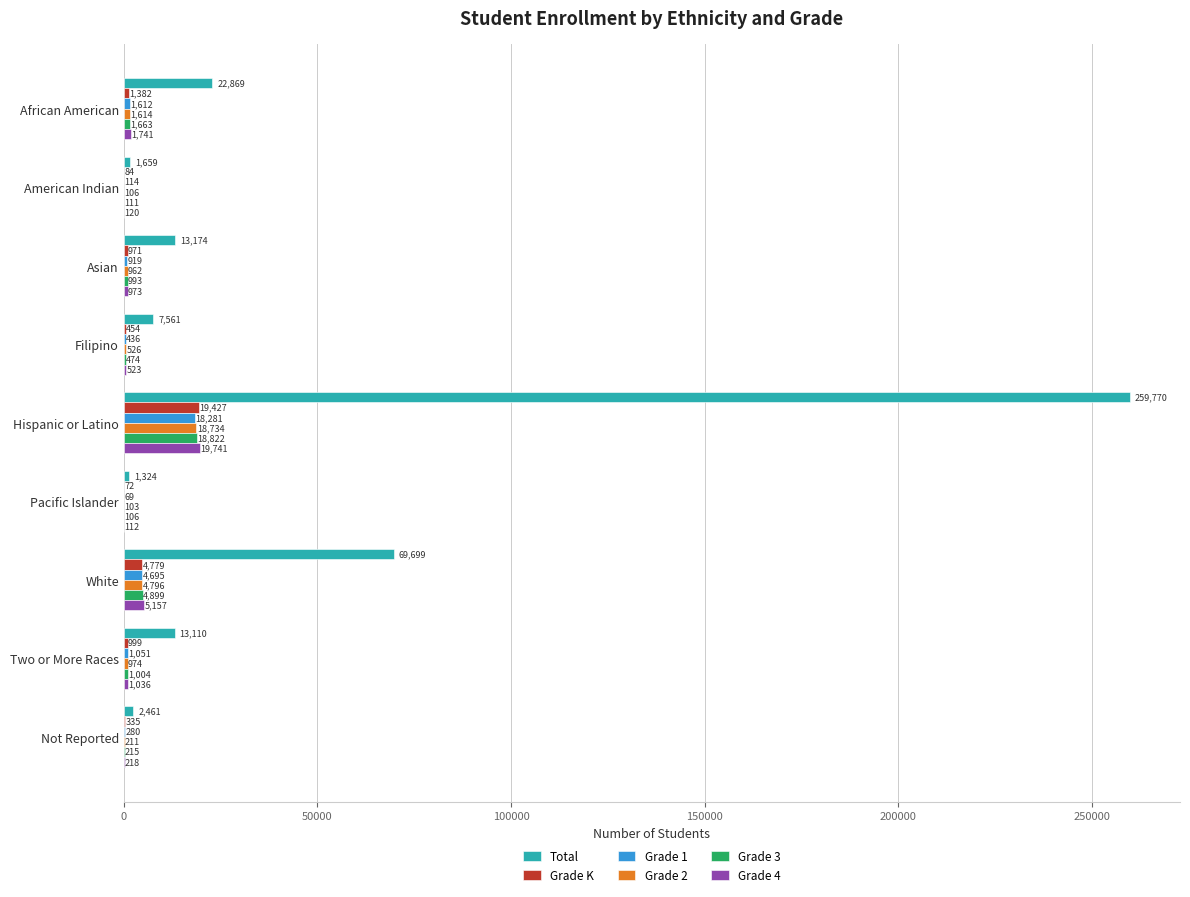

Which series has the largest total across all categories?

Total